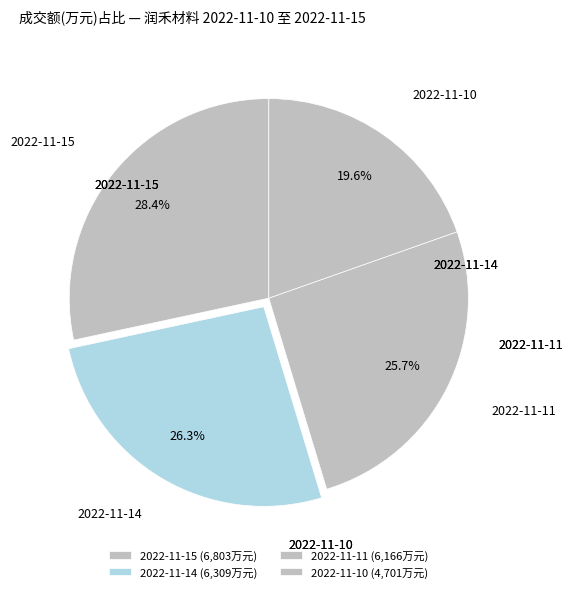

Rank the categories by value from lowest to highest.

2022-11-10, 2022-11-11, 2022-11-14, 2022-11-15